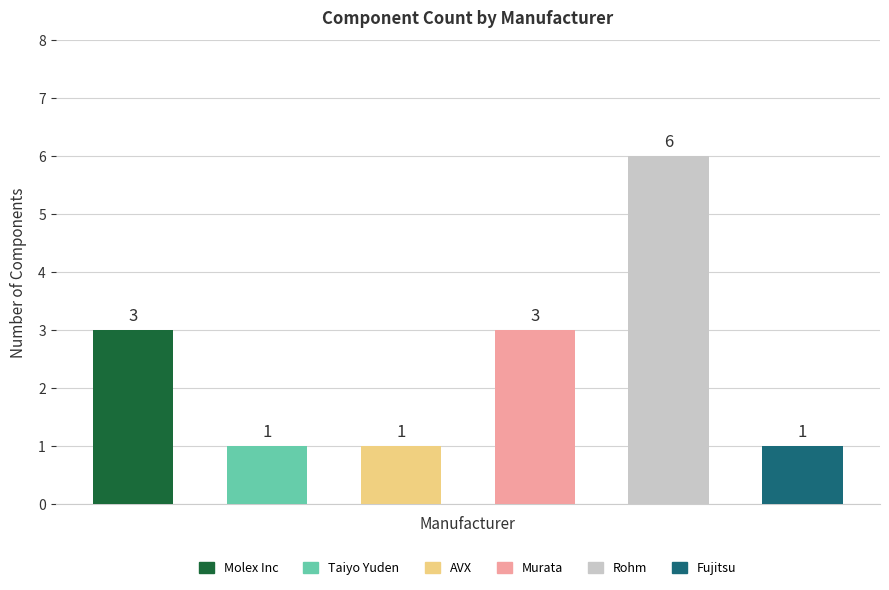

How many bars are there in total?

6